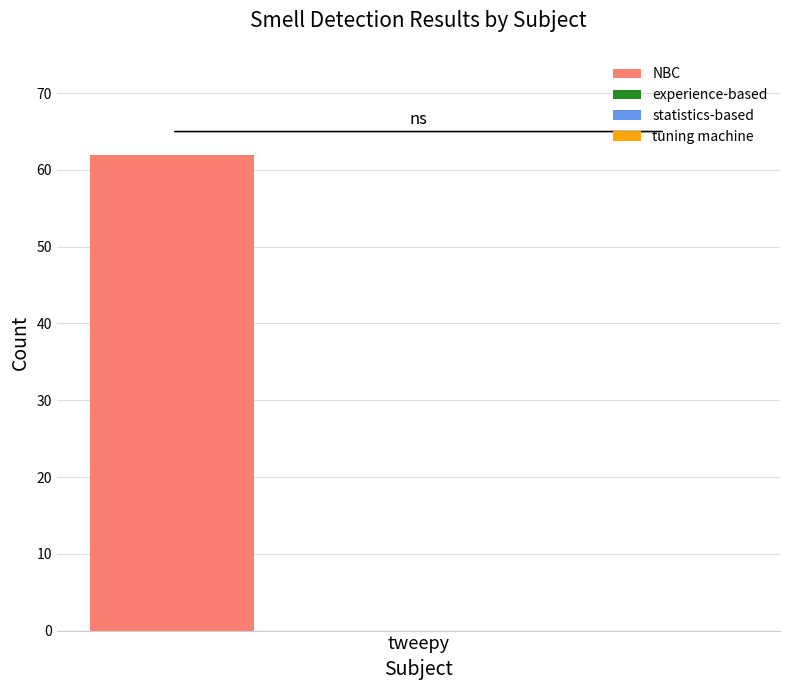

What is the spread (max minus min) of values at tweepy?

62